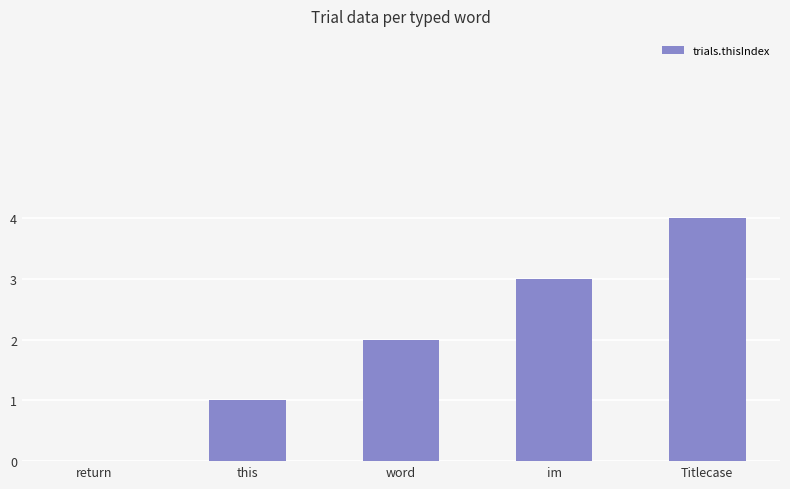

What is the sum of all values?

10